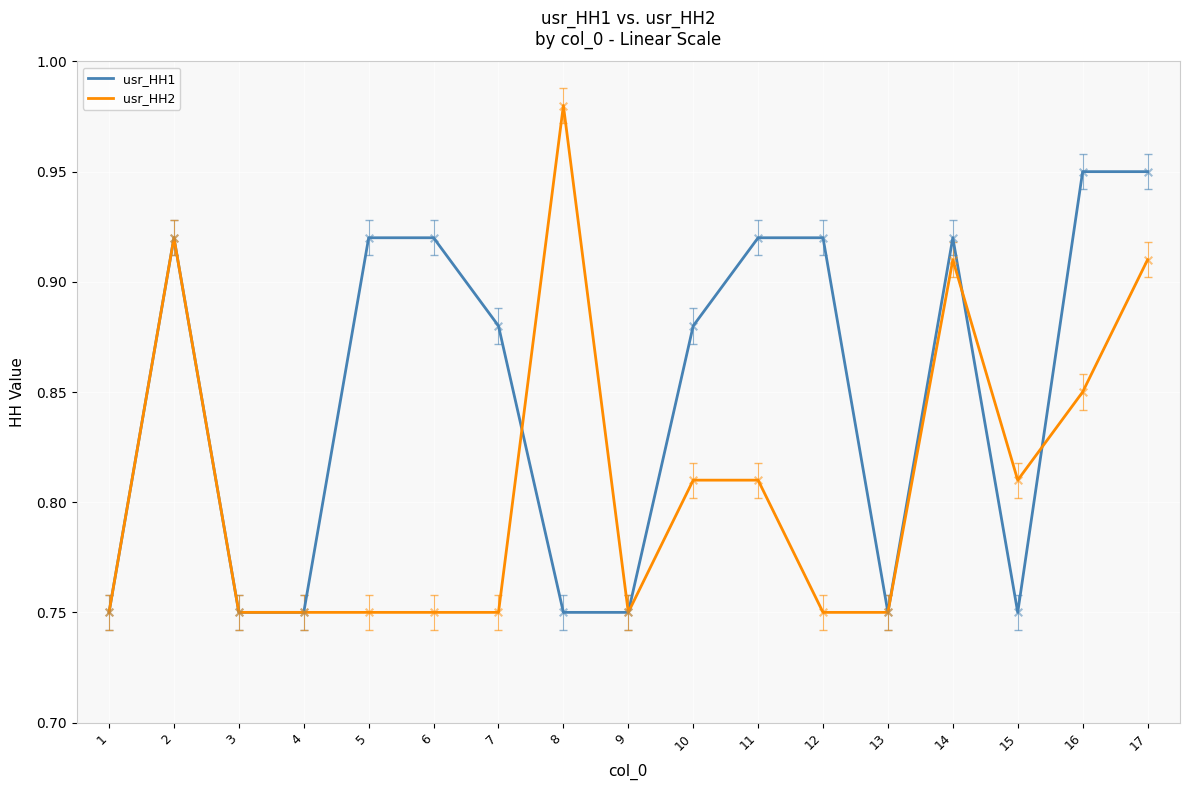

Which series has the largest range (max minus min)?

usr_HH2